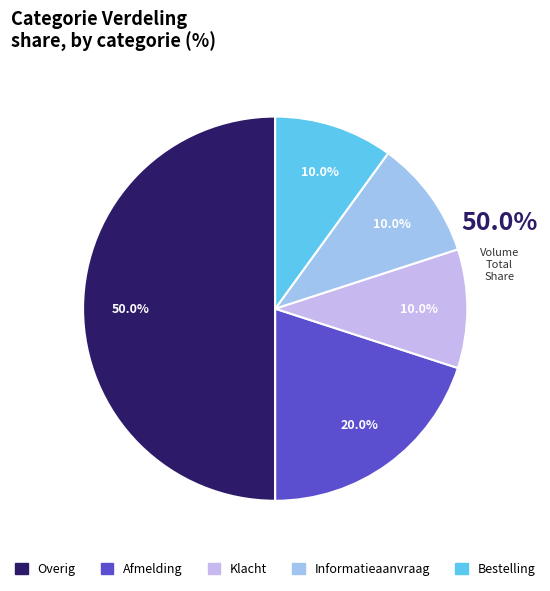

To the nearest percent, what portion does Afmelding represent?

20%